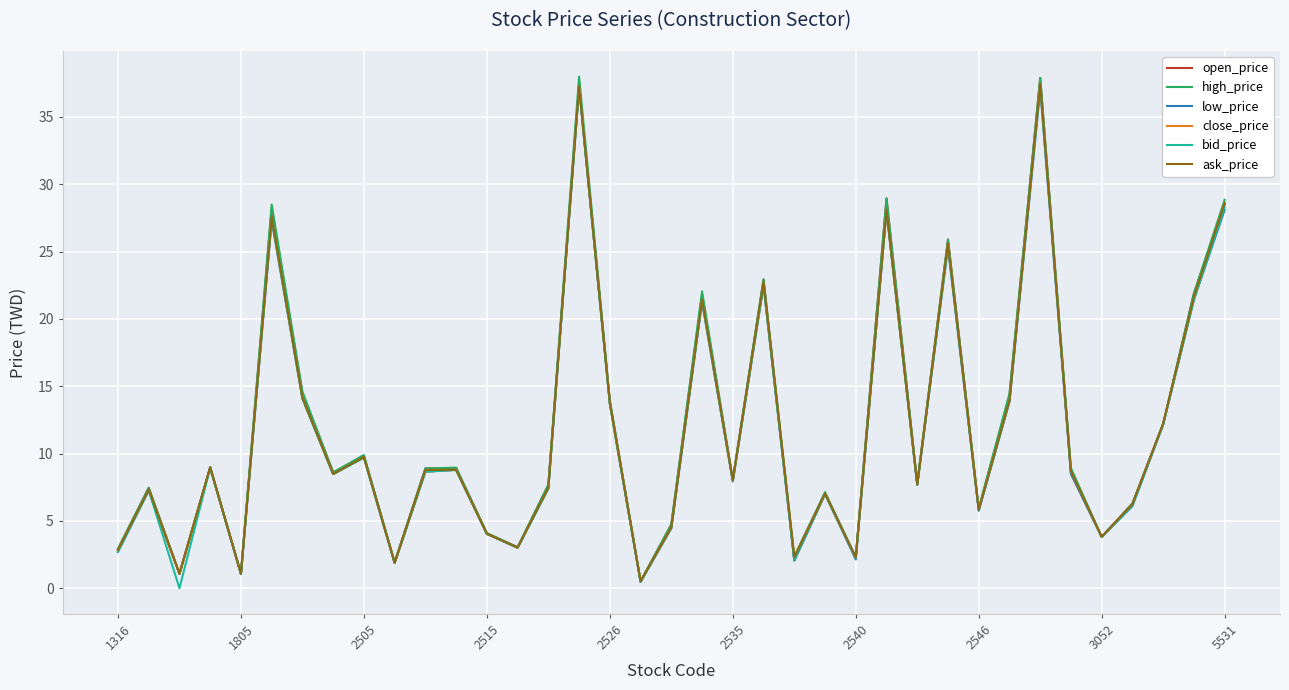

Does the chart display data point markers on the line(s)?

No